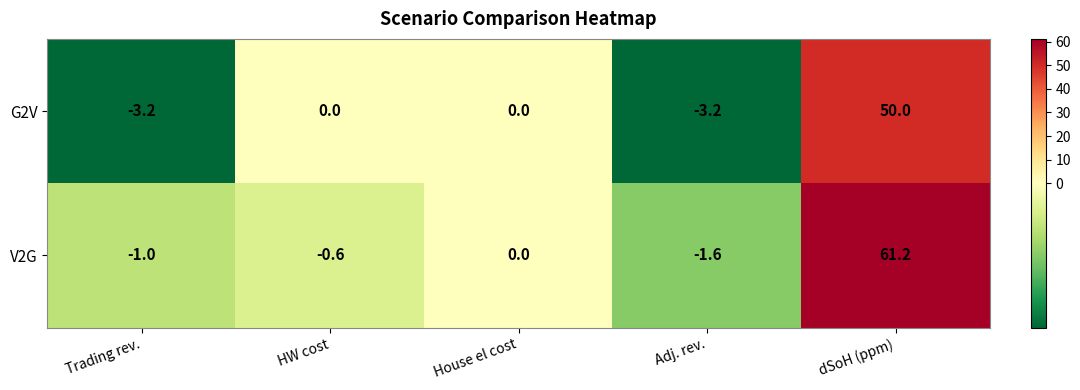

What is the greatest value displayed?

61.2